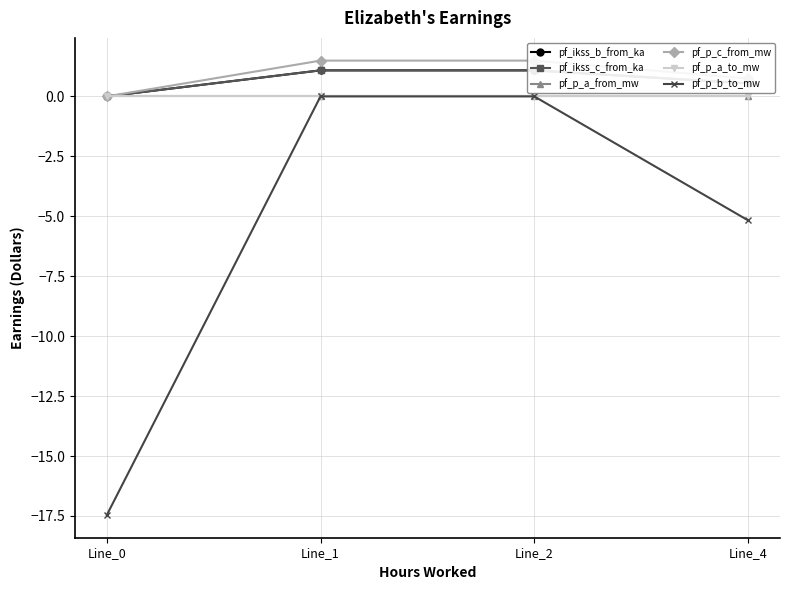

What is the value of the pf_ikss_b_from_ka point at the 2nd from the left?

1.1